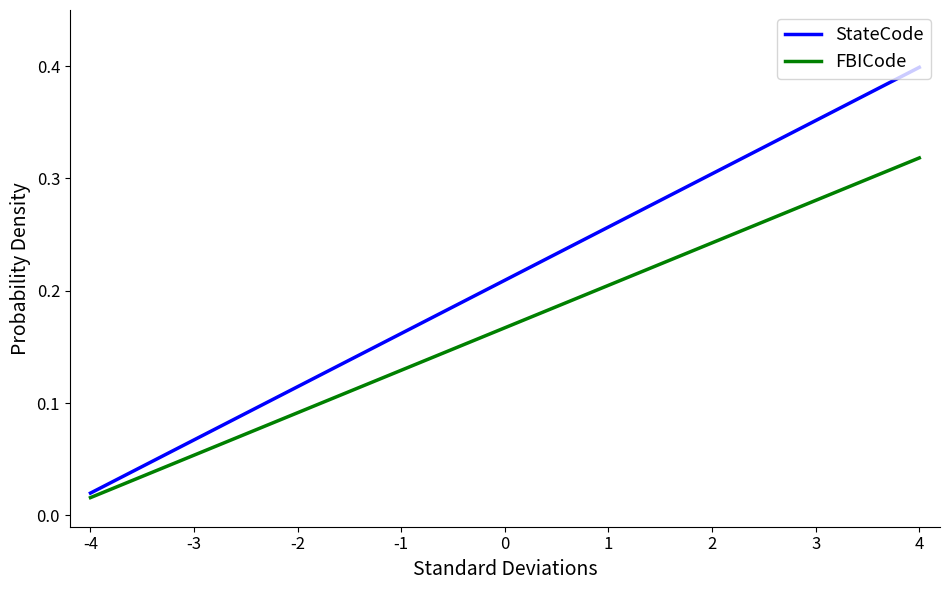

List the series in order of their peak value, lowest first.

FBICode, StateCode